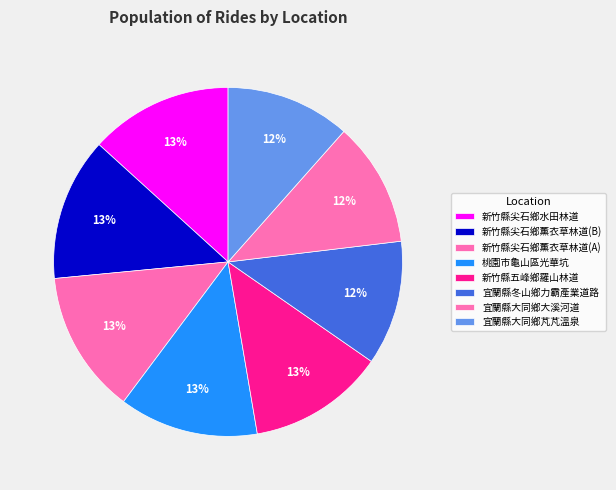

Between 新竹縣五峰鄉羅山林道 and 新竹縣尖石鄉薰衣草林道(A), which is larger?

新竹縣尖石鄉薰衣草林道(A)